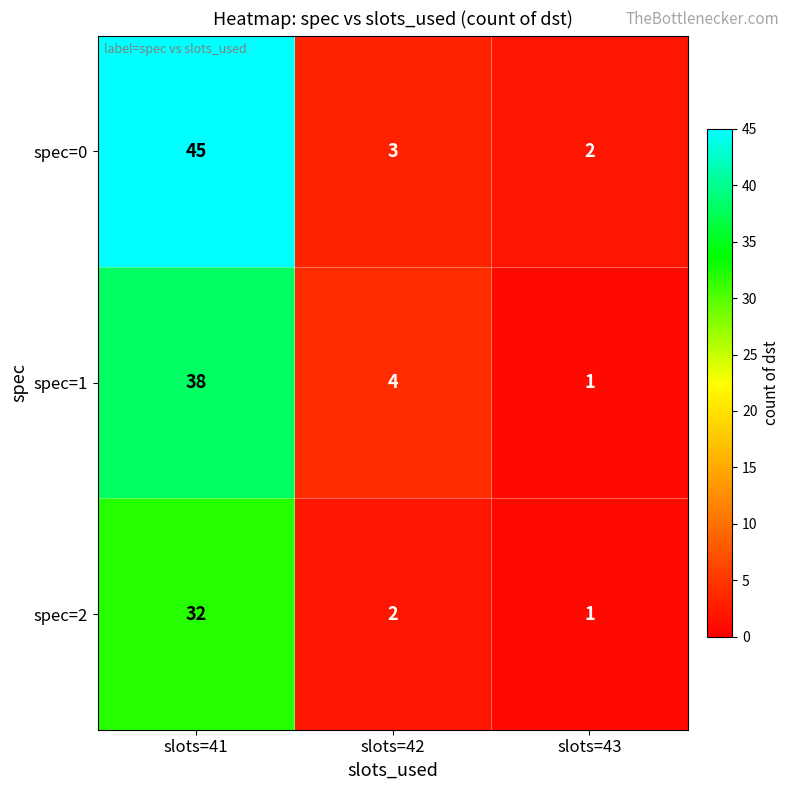

Where is spec=2 nearest to the value 16?

slots=42